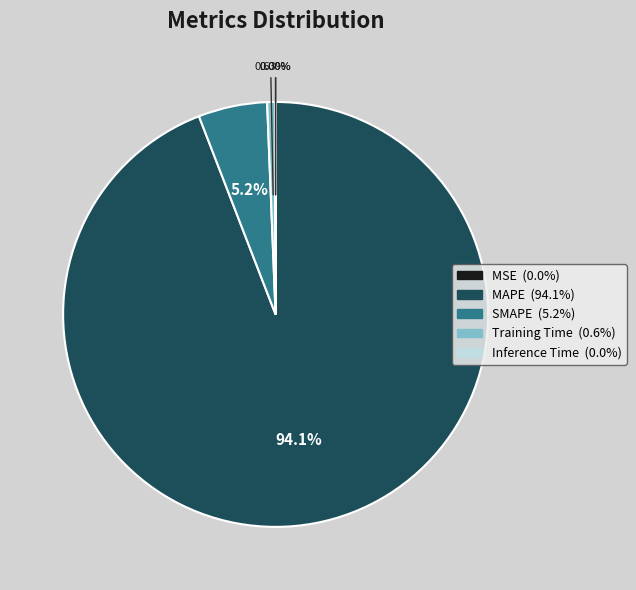

What percentage is the SMAPE slice, to the nearest percent?

5%